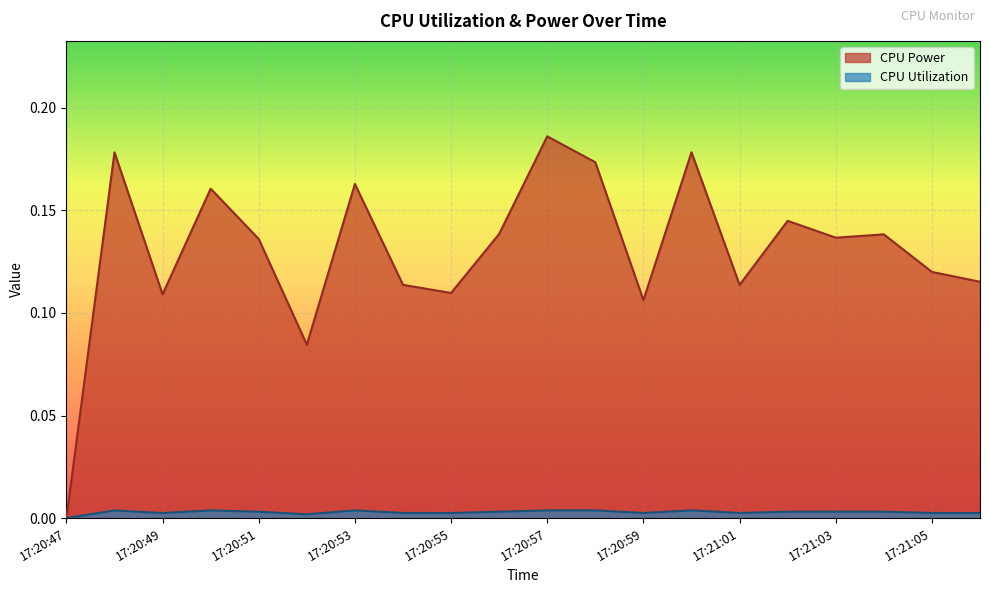

What is the difference between the highest and lowest values at 17:20:50?

0.2